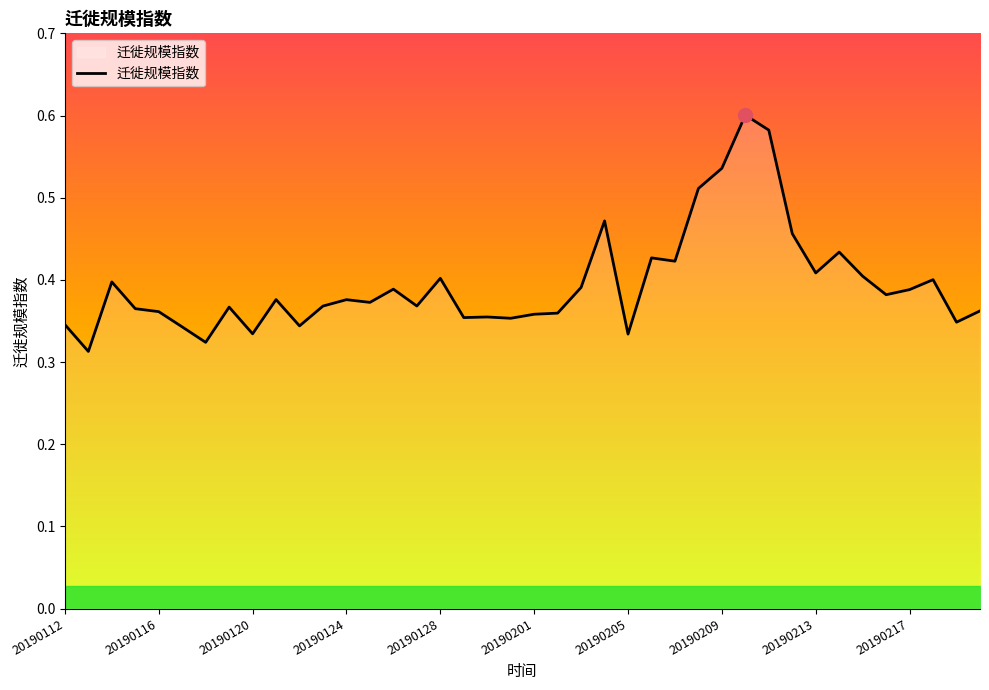

The value at 20190201 is 0.5. True or false?

False